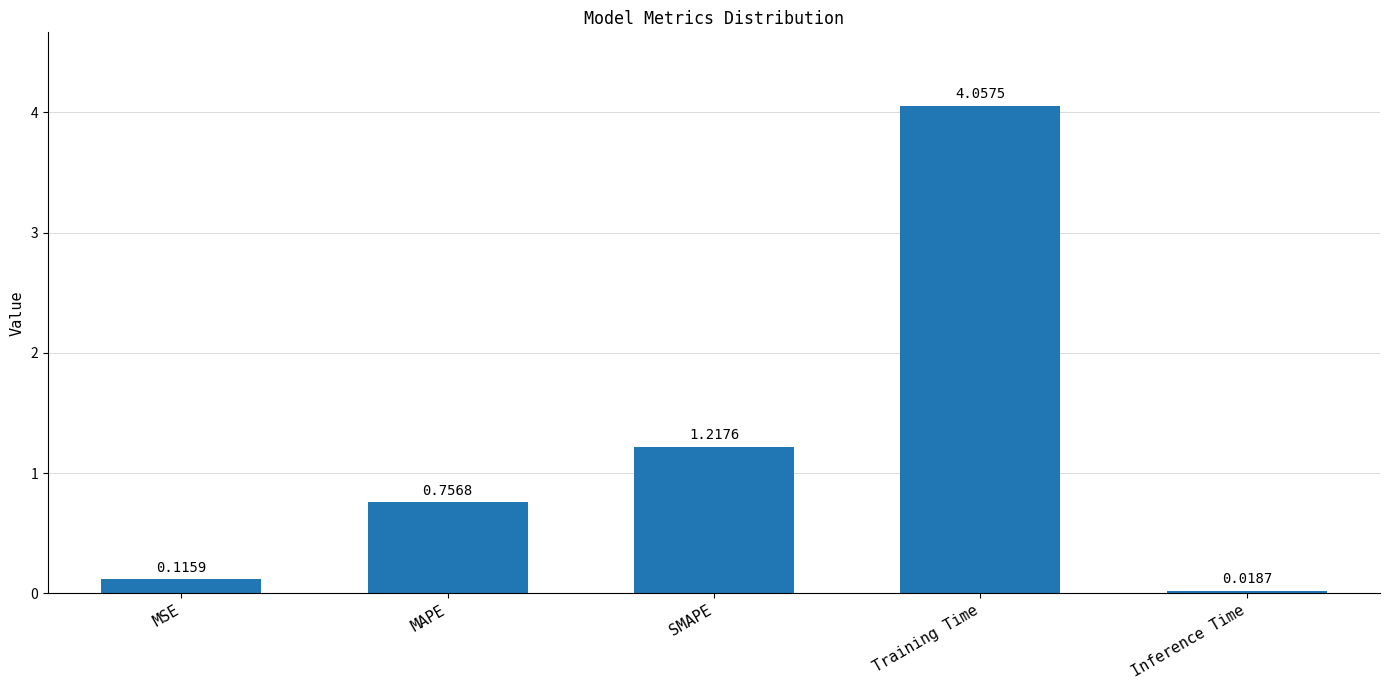

How many bars are there in total?

5